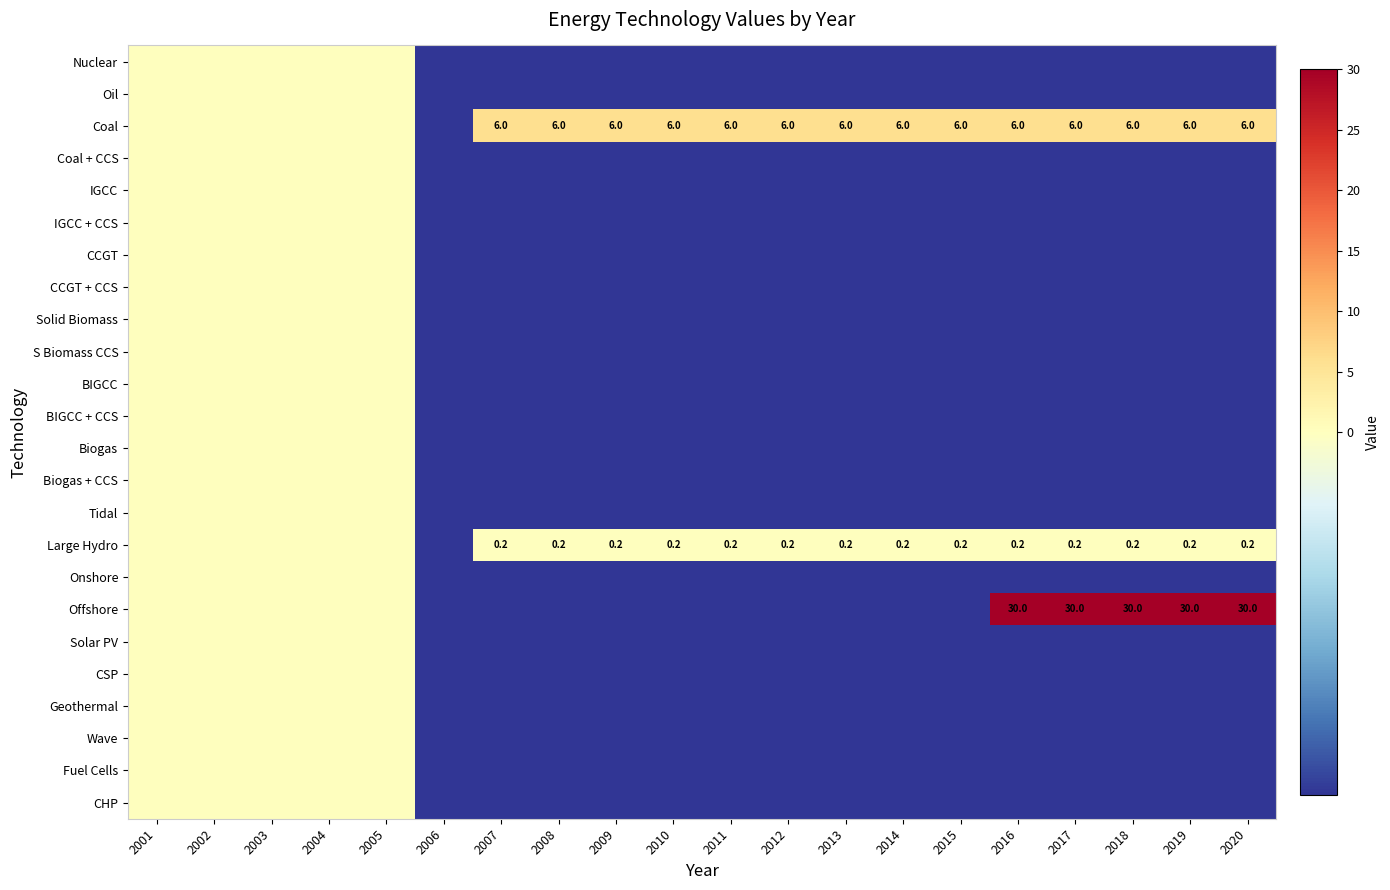

What is the sum of all IGCC + CCS values?

-15.0